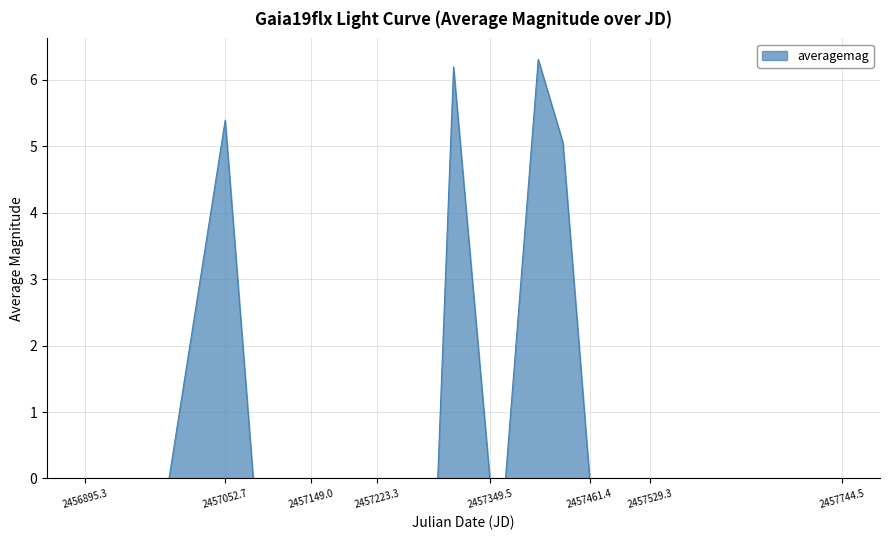

How many values are between 0 and 1?

35